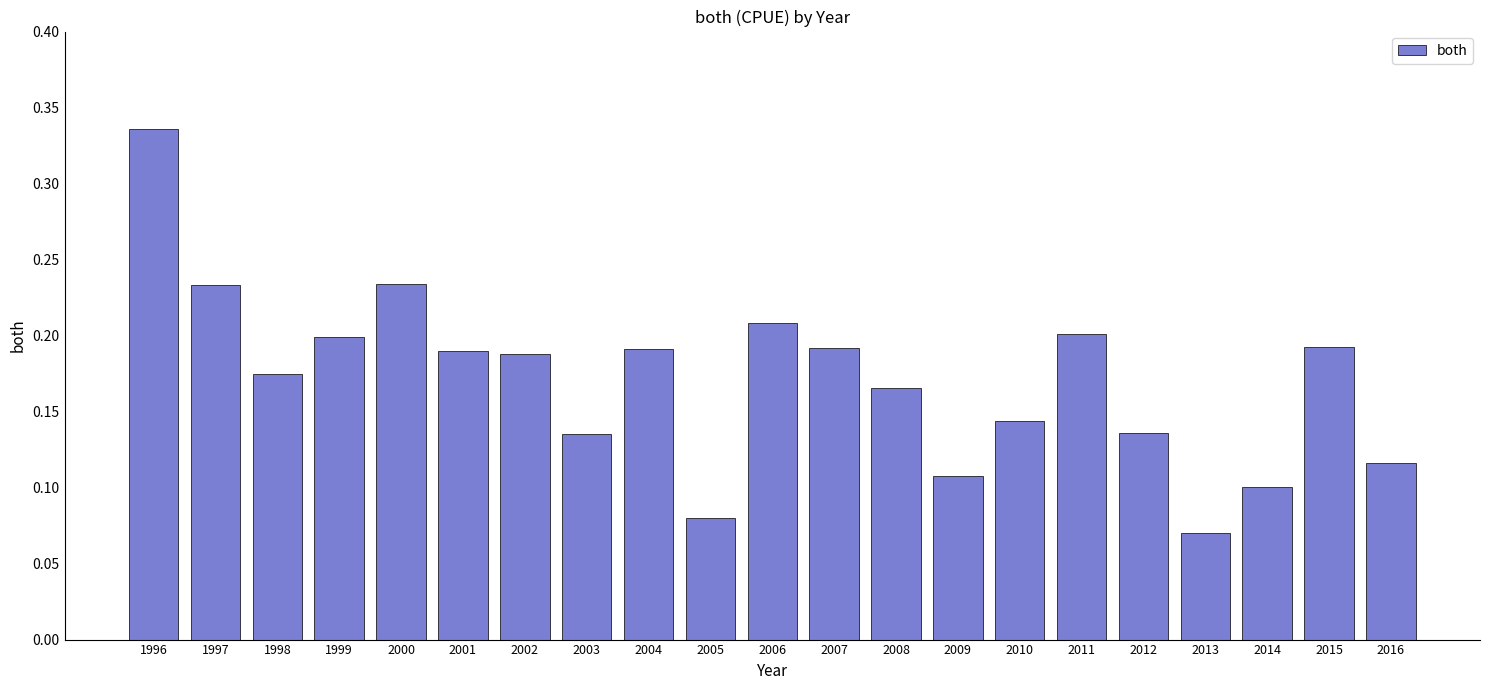

Which category has the highest value across all series?

1996